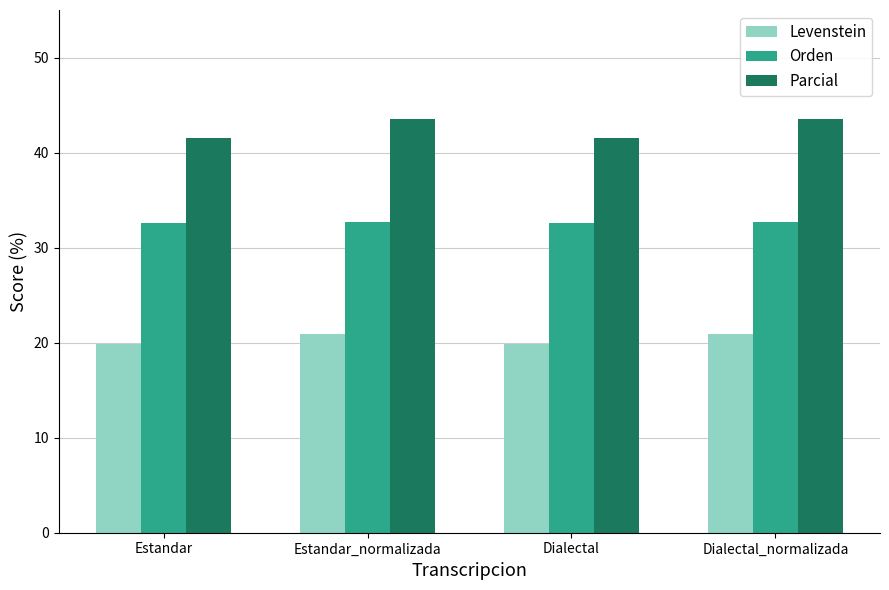

The Parcial series shows 75.0 at Dialectal_normalizada. True or false?

False